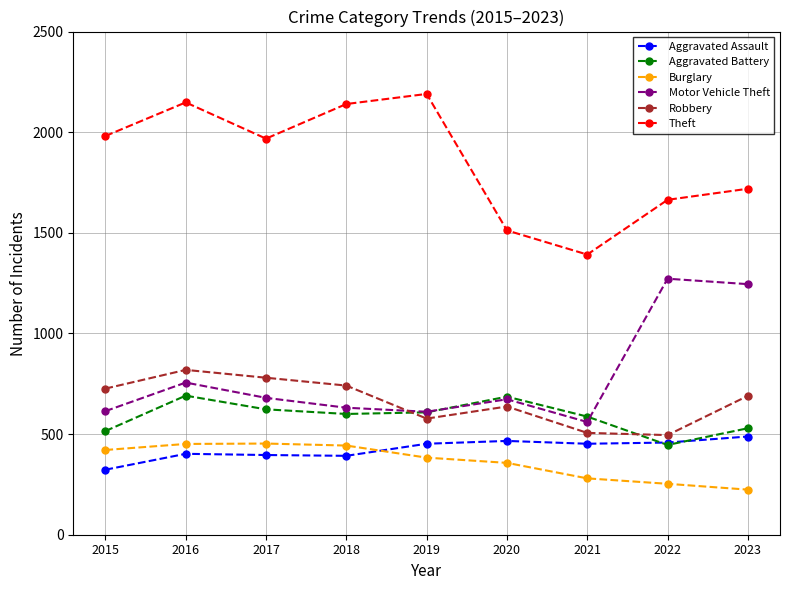

True or false: Aggravated Assault and Robbery cross at least once.

False